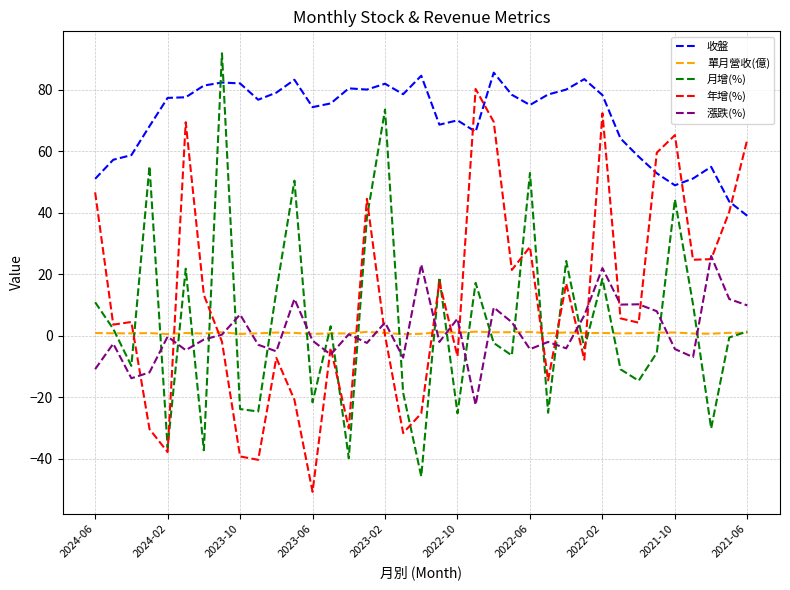

Rank the series by their maximum value, from highest to lowest.

月增(%), 收盤, 年增(%), 漲跌(%), 單月營收(億)